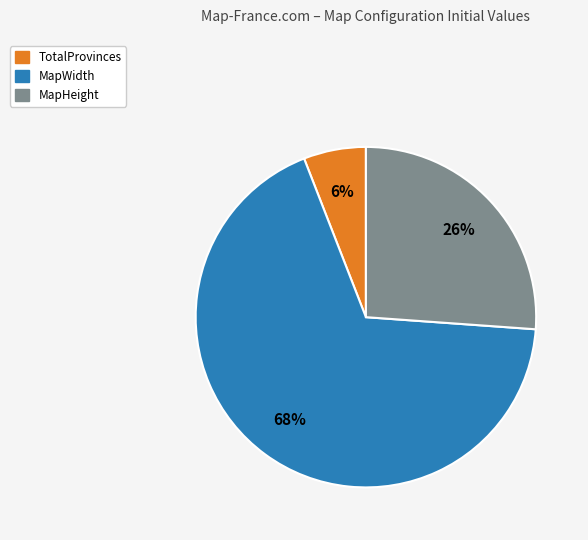

To the nearest percent, what is the difference between the largest and smallest slice percentages?

62%